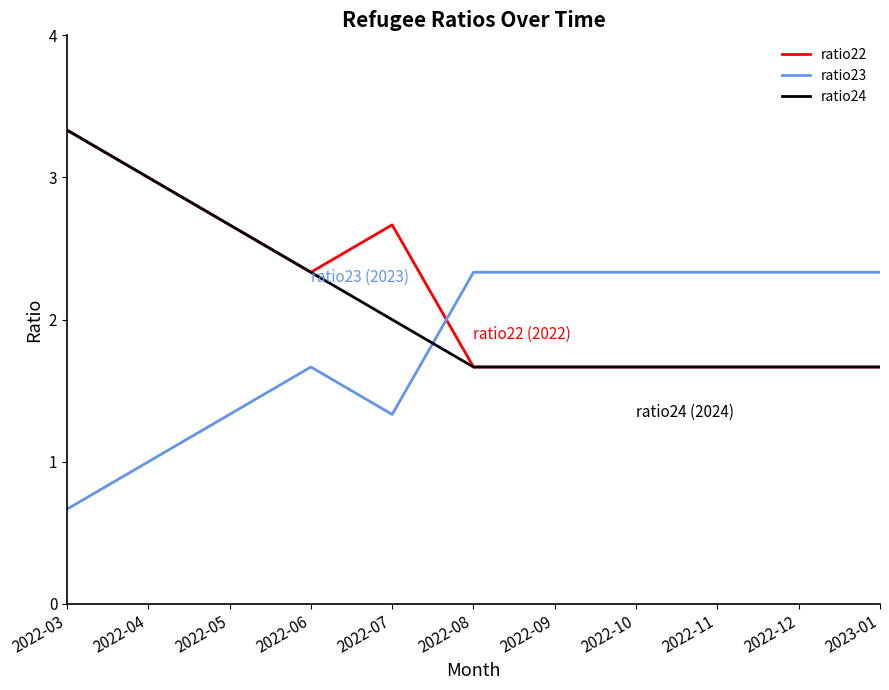

Is the value of ratio23 at 2022-09 greater than the value of ratio24 at 2022-12?

Yes